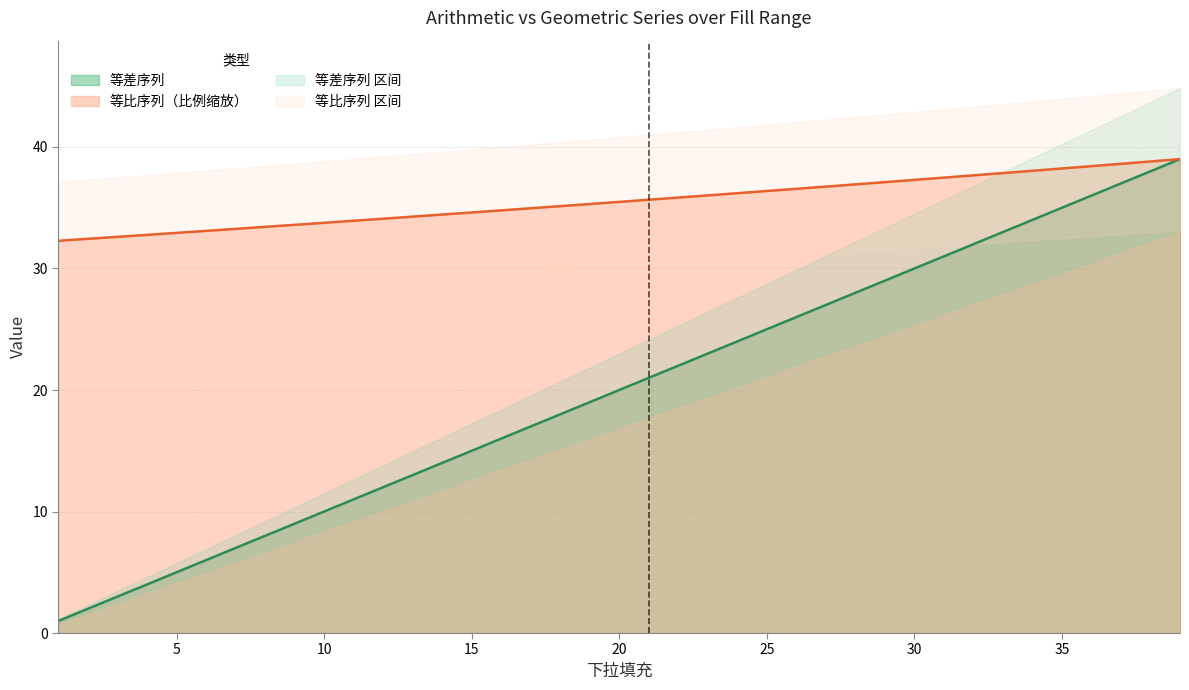

Is it true that 等比序列 equals 32.9 at 5?

True